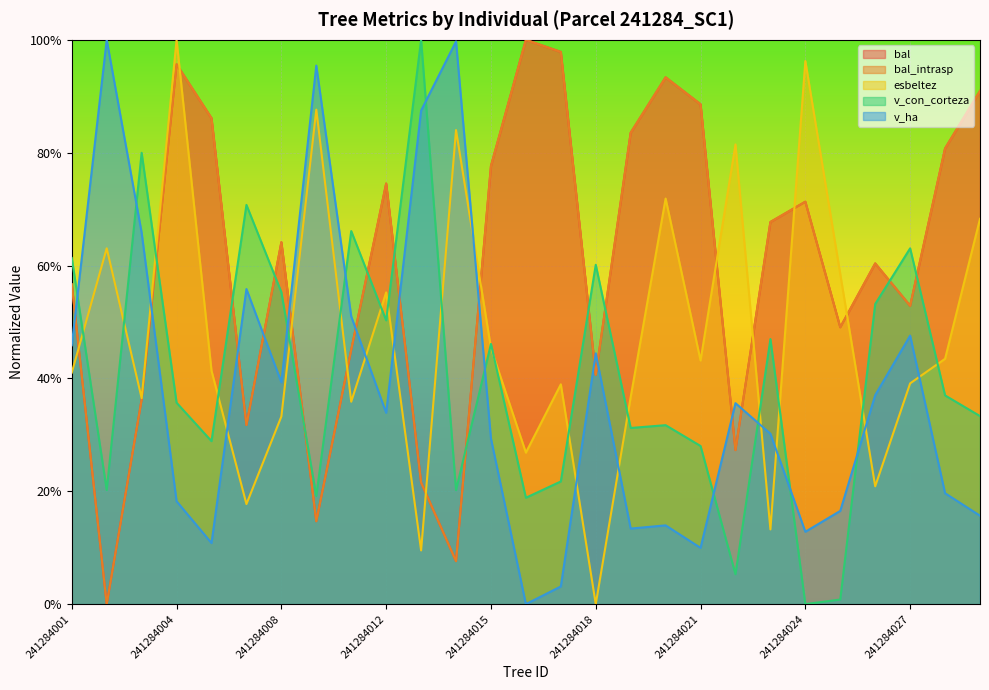

What value does the v_ha series have at 241284028?

0.2